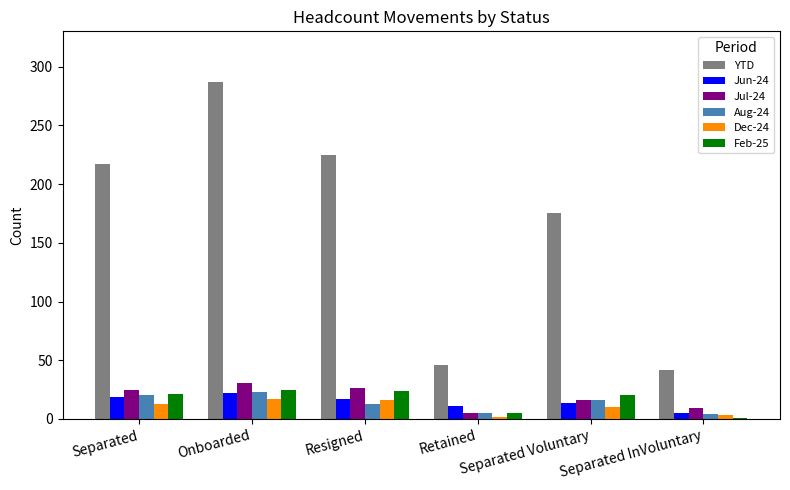

Which series has the widest spread of values?

YTD